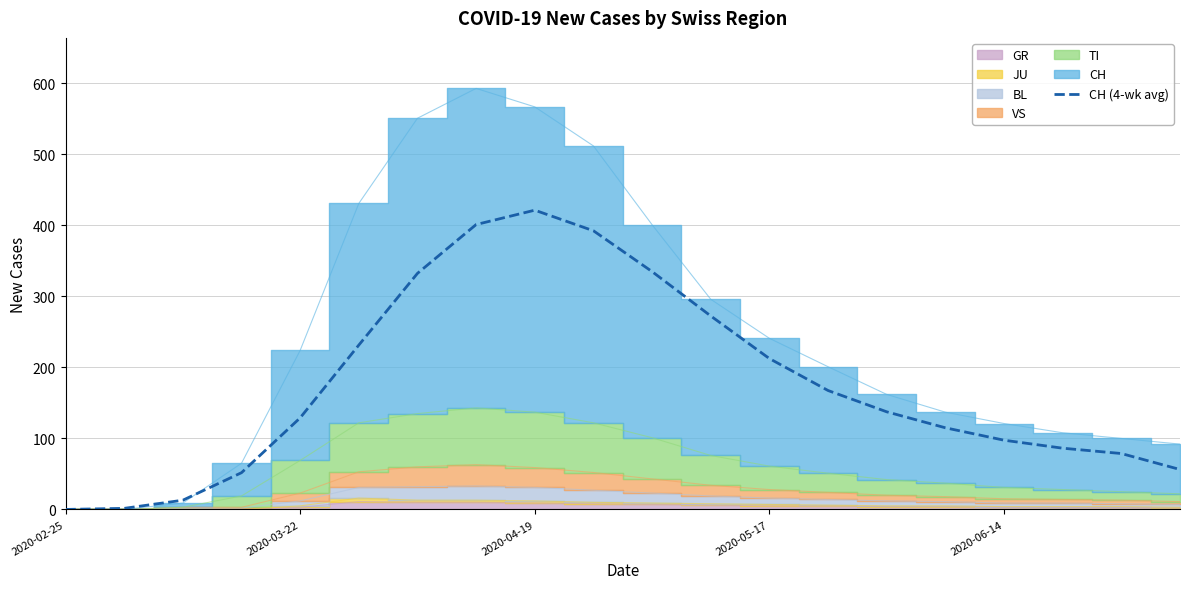

Is it true that CH (4-wk avg) equals 421.5 at 2020-04-19?

True